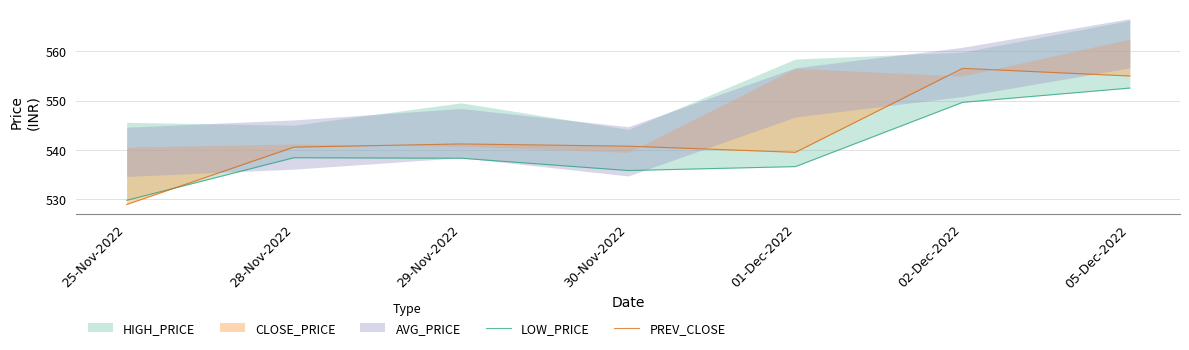

Which category has the lowest value across all series?

25-Nov-2022